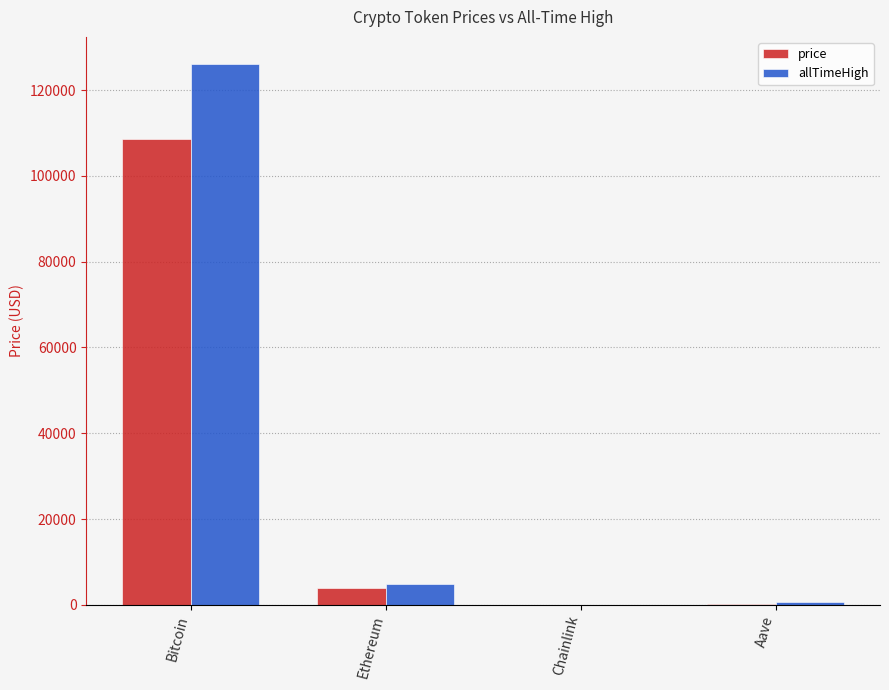

The value of allTimeHigh at Bitcoin is 65564.9. True or false?

False